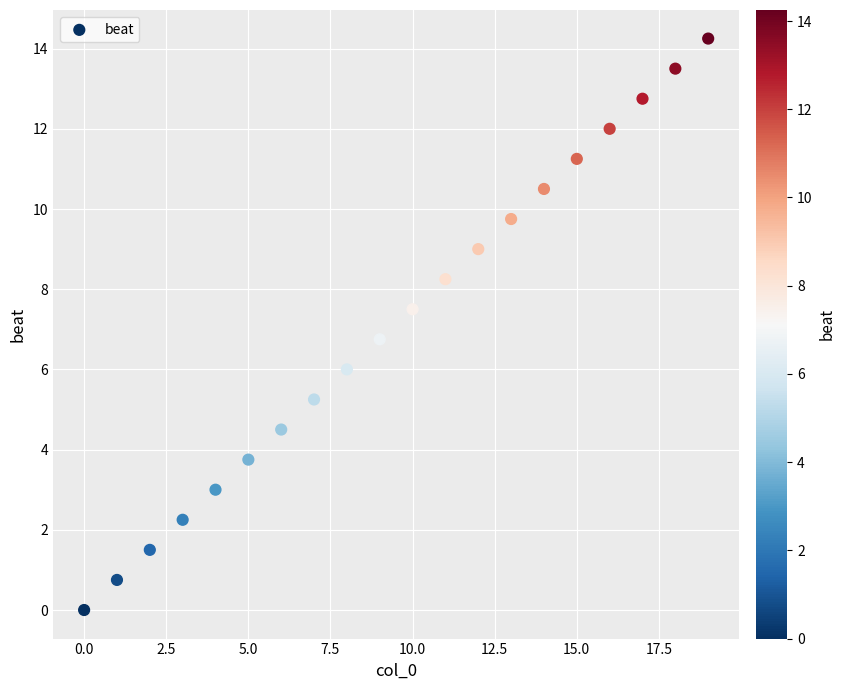

What Y value in the scatter plot is closest to 7?

6.8